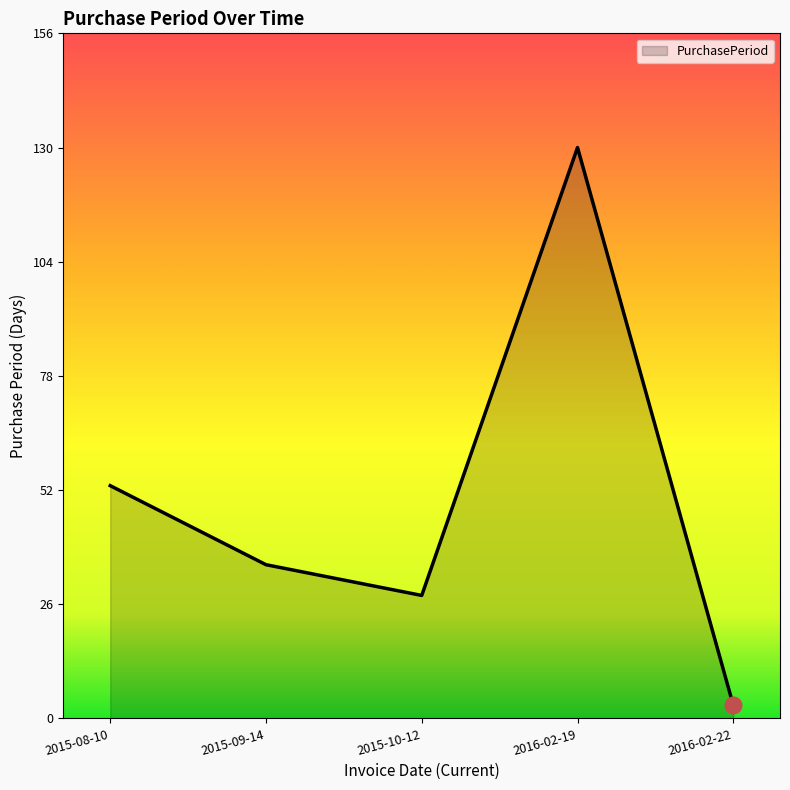

How many distinct data groups are displayed?

1